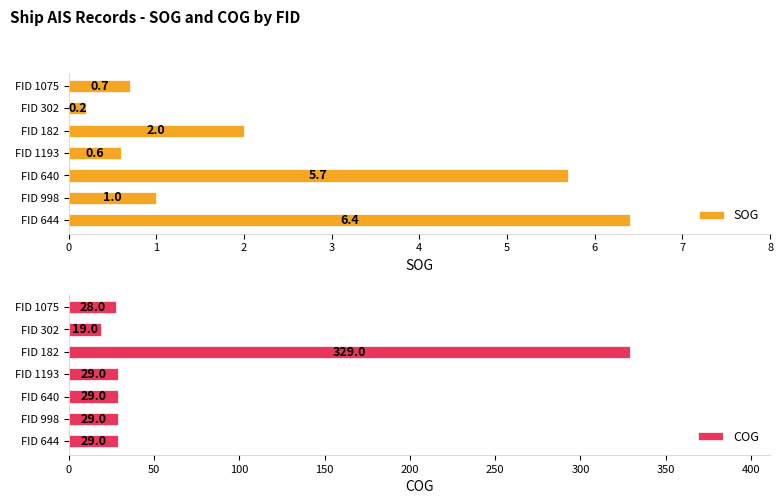

What is the sum of all COG values?

492